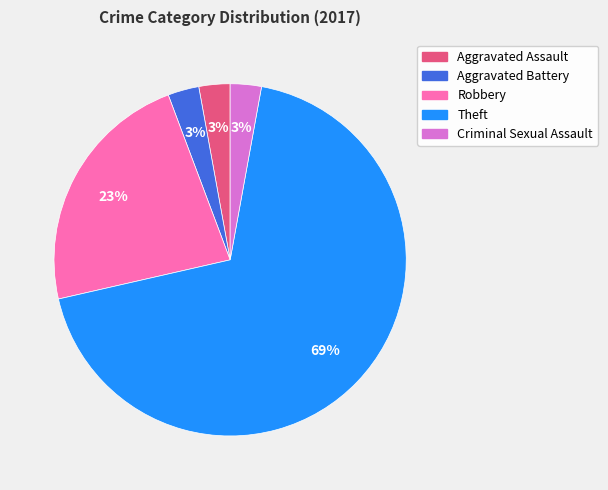

Is the sum of Criminal Sexual Assault and Theft greater than half?

Yes